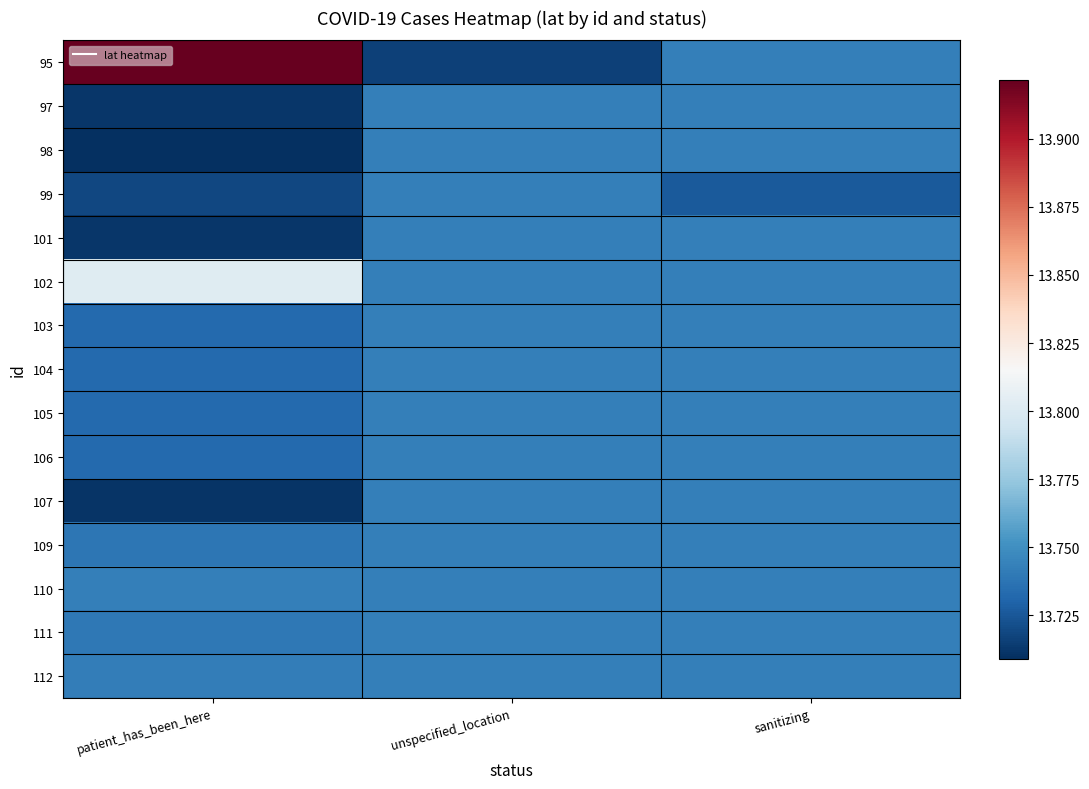

Between unspecified_location and sanitizing, which series saw the biggest shift?

95